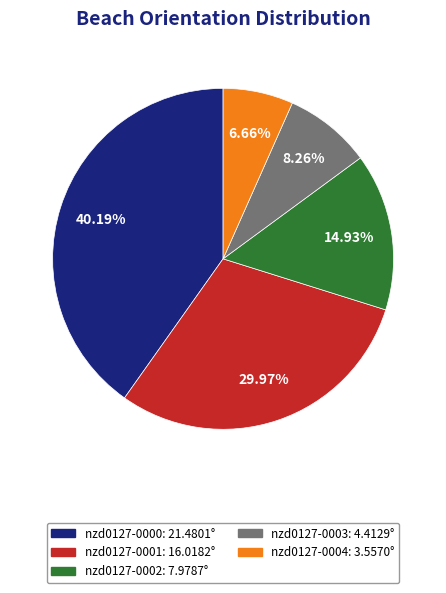

Which slice is the smallest?

nzd0127-0004